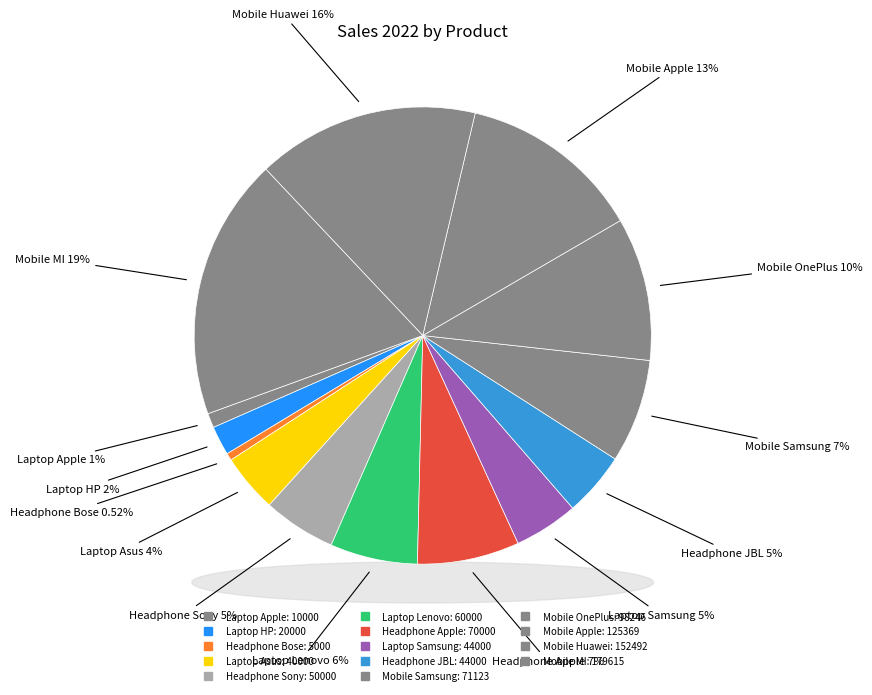

To the nearest percent, what percentage of the pie is Headphone Sony?

5%